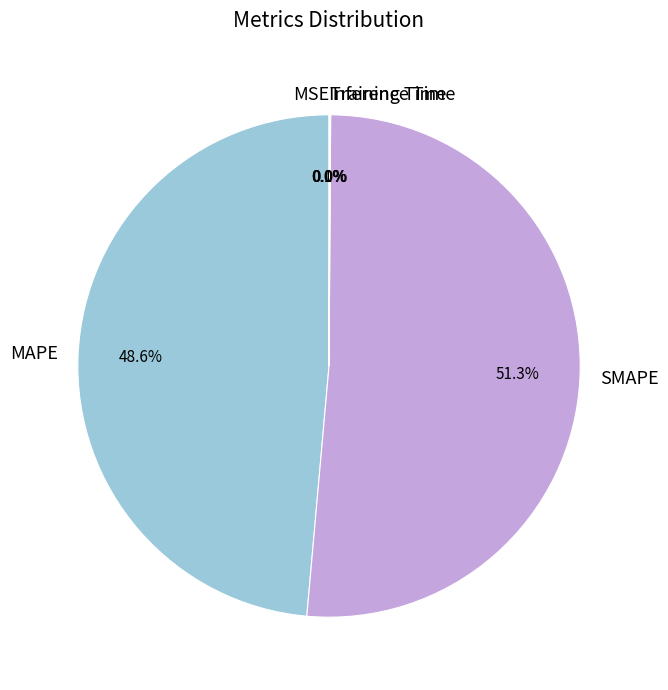

What percentage do SMAPE and MAPE together represent?

99.9%